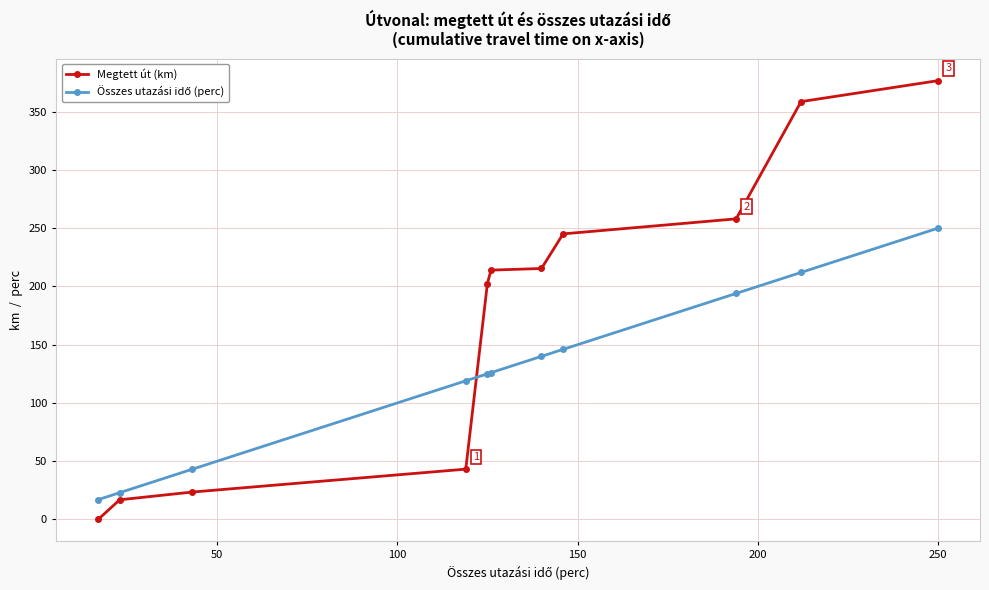

What is the greatest value displayed?

376.6